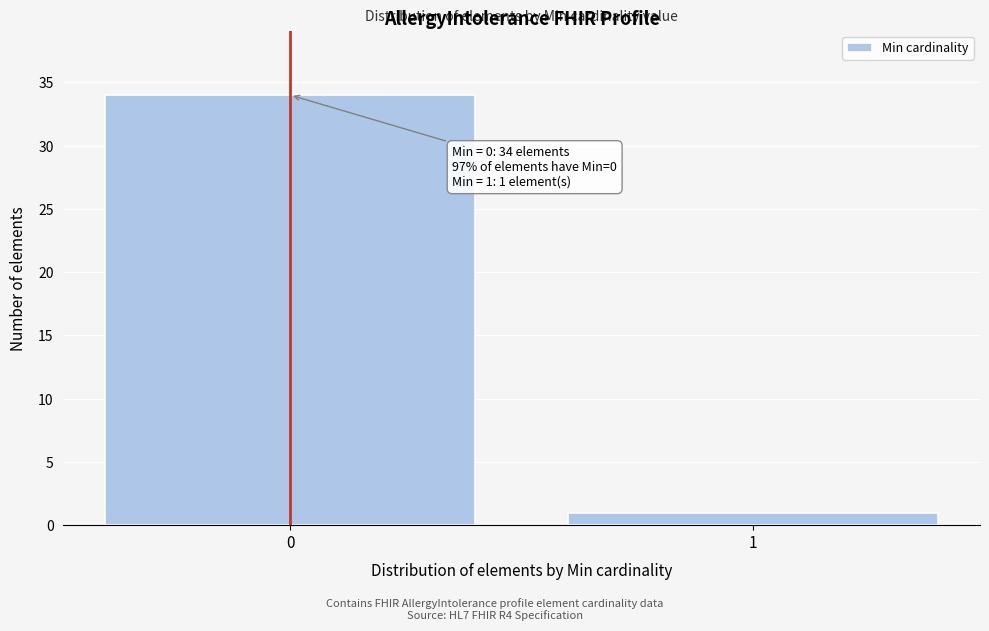

Reading right to left, transcribe all the data shown in this chart.

1	34